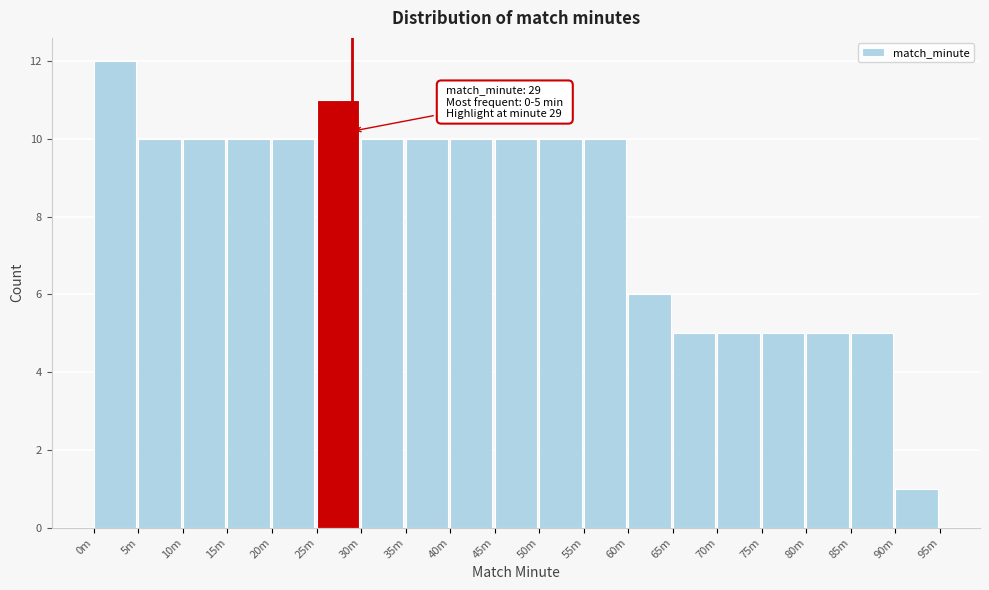

Reading left to right, transcribe all the data shown in this chart.

12	10	10	10	10	11	10	10	10	10	10	10	6	5	5	5	5	5	1